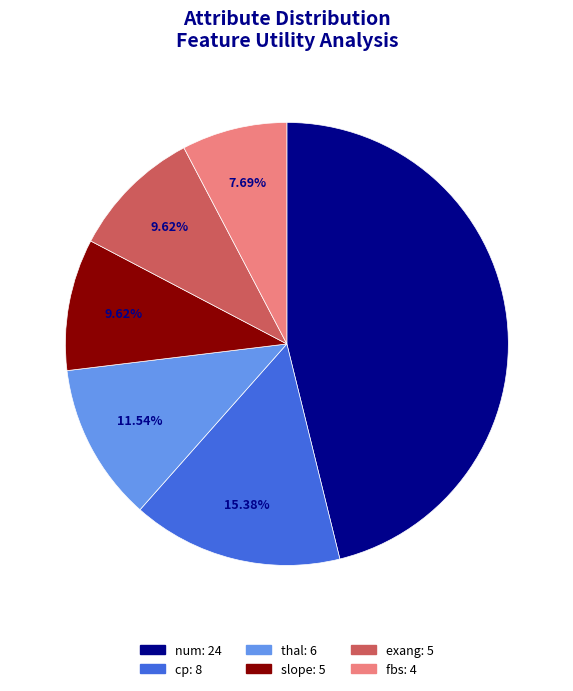

What is the ratio of the value at cp to the value at exang?

1.6